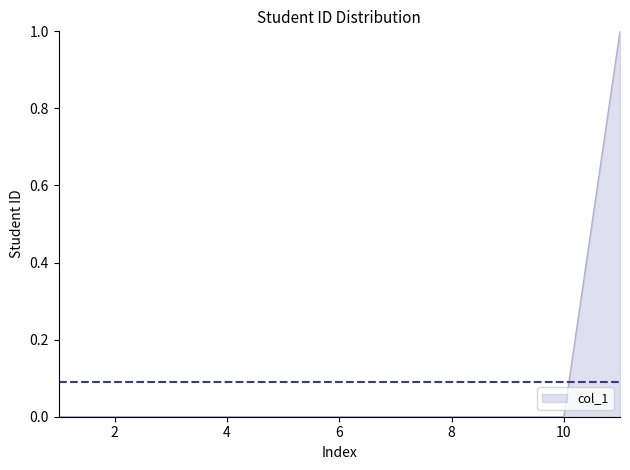

What is the maximum value shown in the chart?

1.0